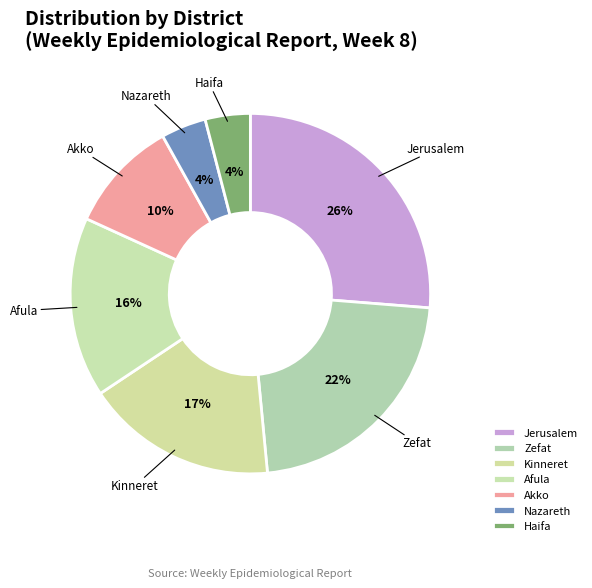

Which slice is the largest?

Jerusalem